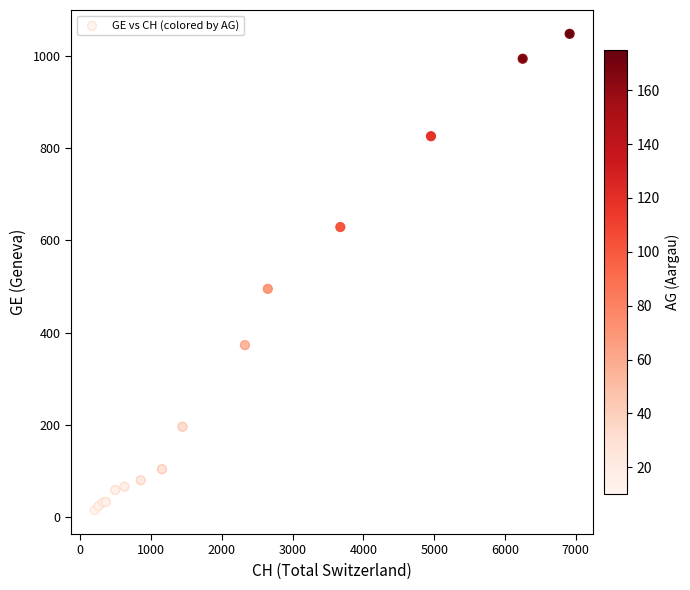

What Y value in the scatter plot is closest to 531?

495